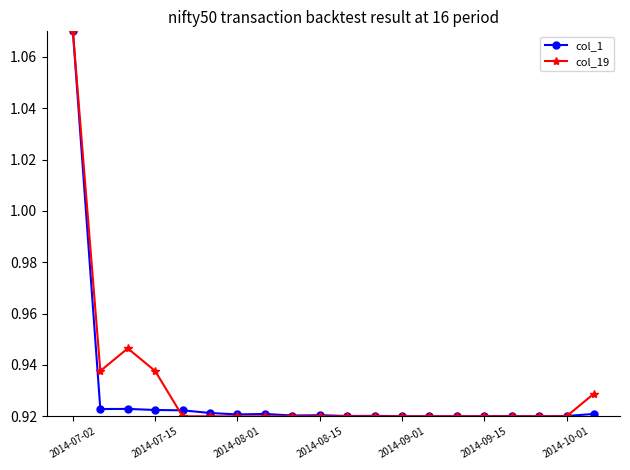

True or false: col_19 has more than 0 interior local peaks.

True